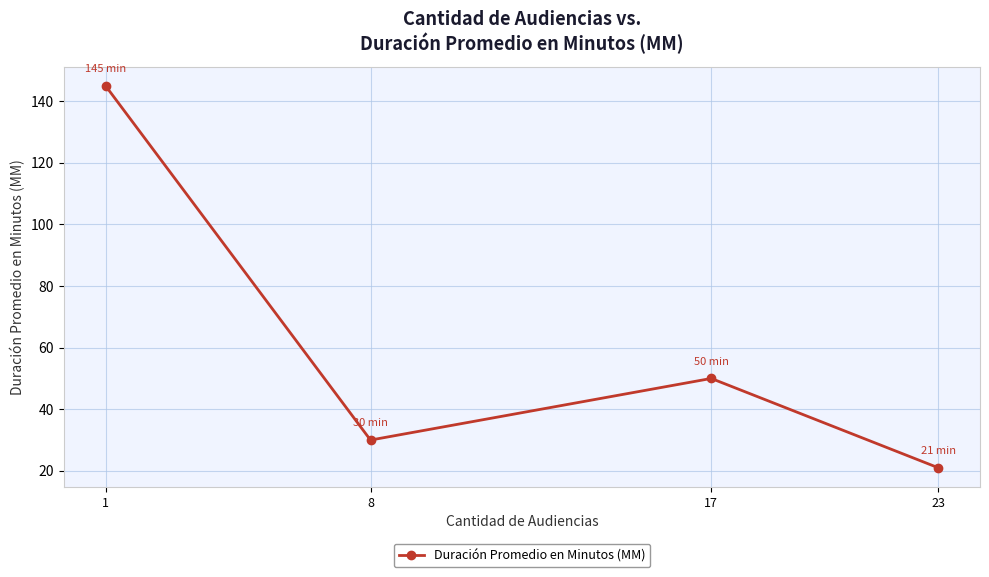

The value at 8 is 19. True or false?

False